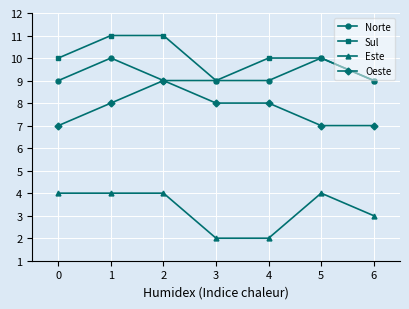

Read the Oeste value at 3.

8